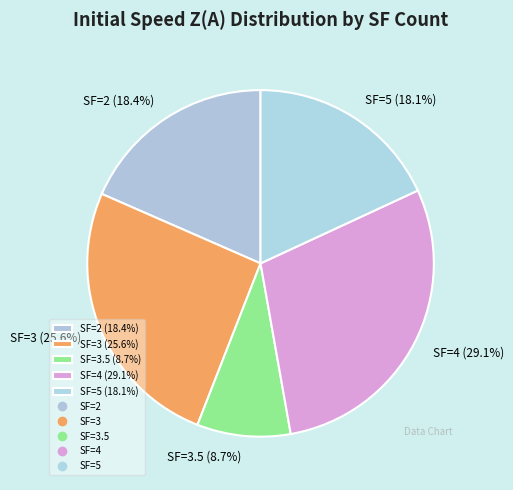

Combined, do SF=3 (25.6%) and SF=5 (18.1%) account for over 50%?

No